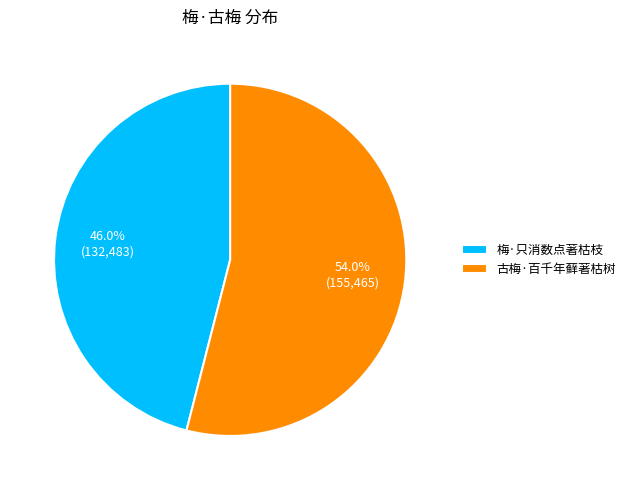

Does any single category account for the majority?

Yes